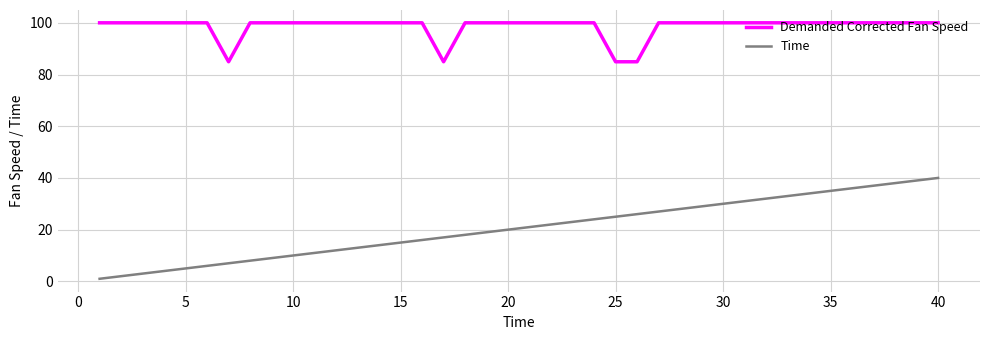

What is the greatest value displayed?

100.0